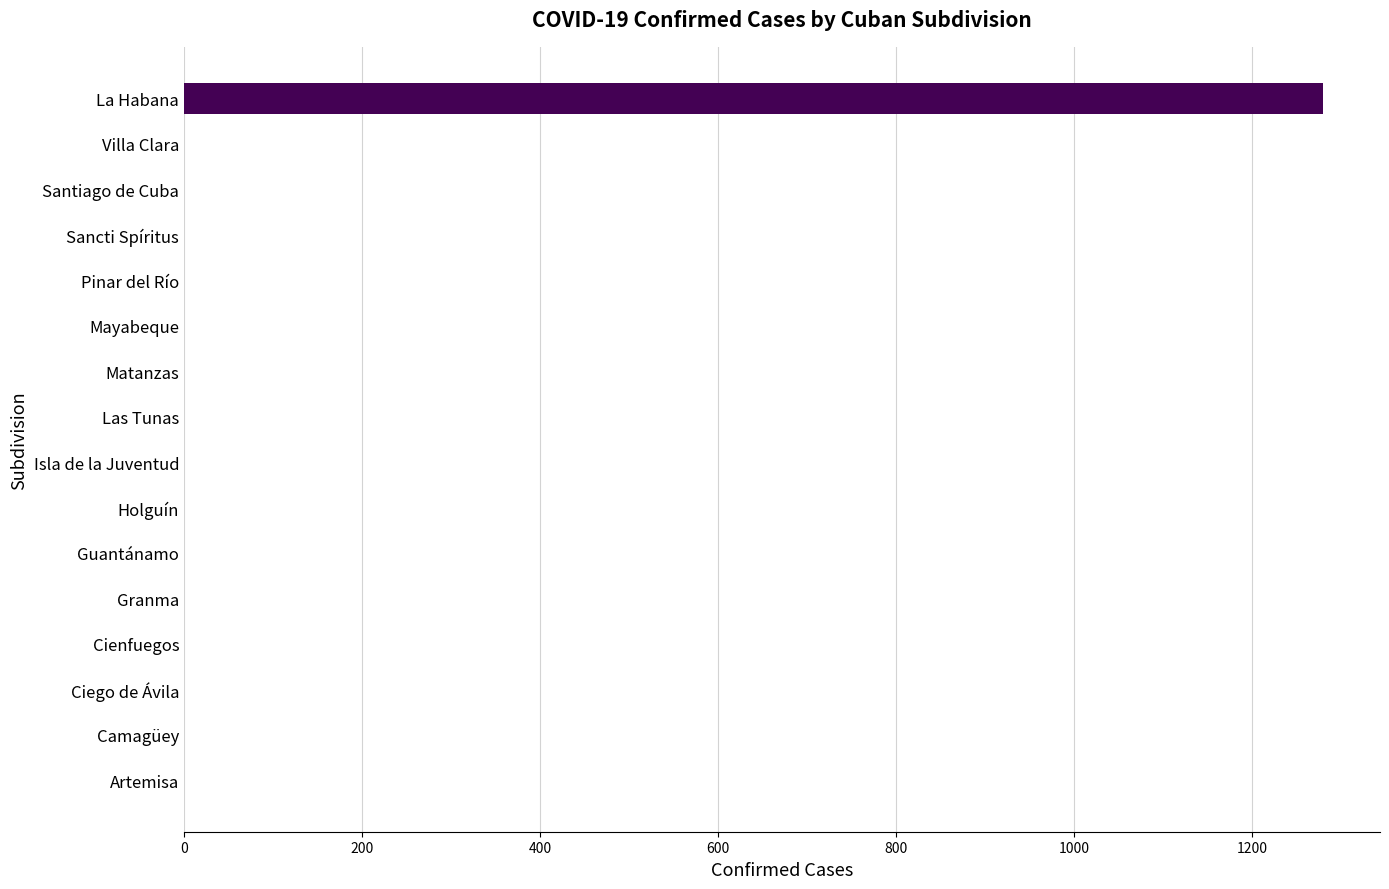

The chart shows a value of 0 at Sancti Spíritus. True or false?

True